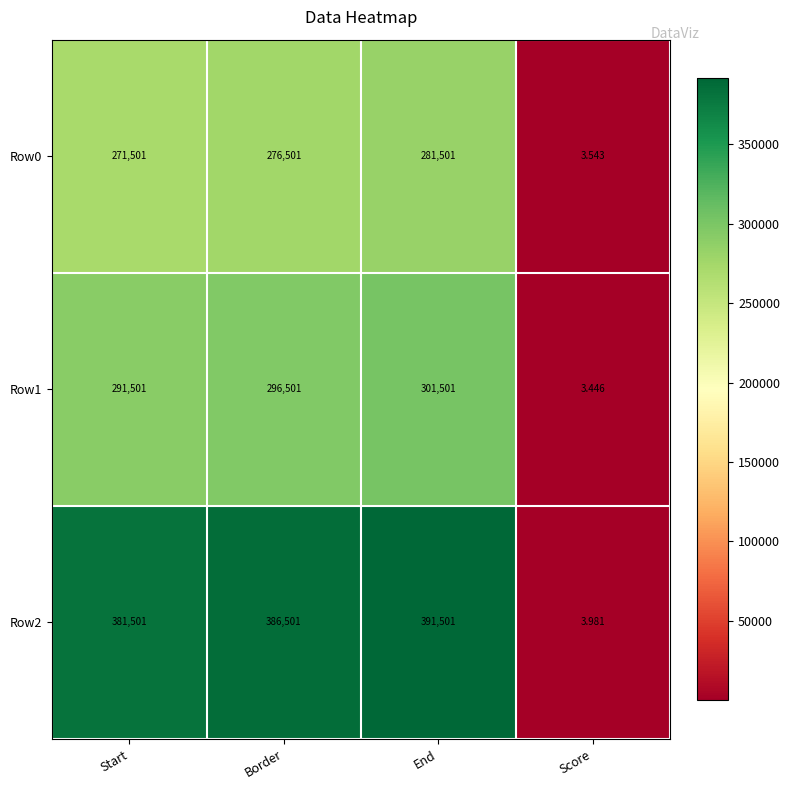

At which label does Row1 reach its minimum?

Score